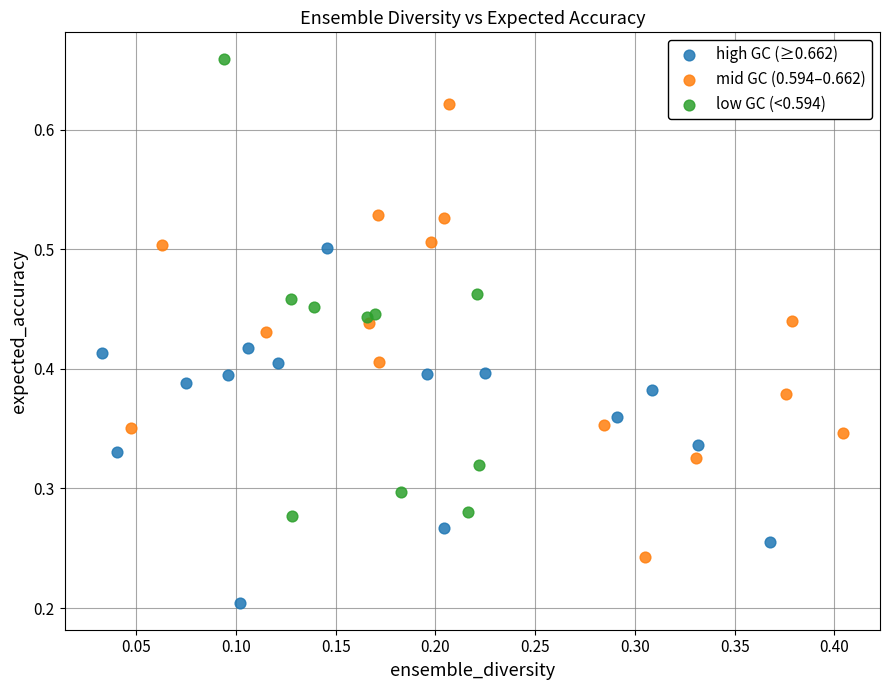

Which series contains the lowest Y value?

high GC (≥0.662)